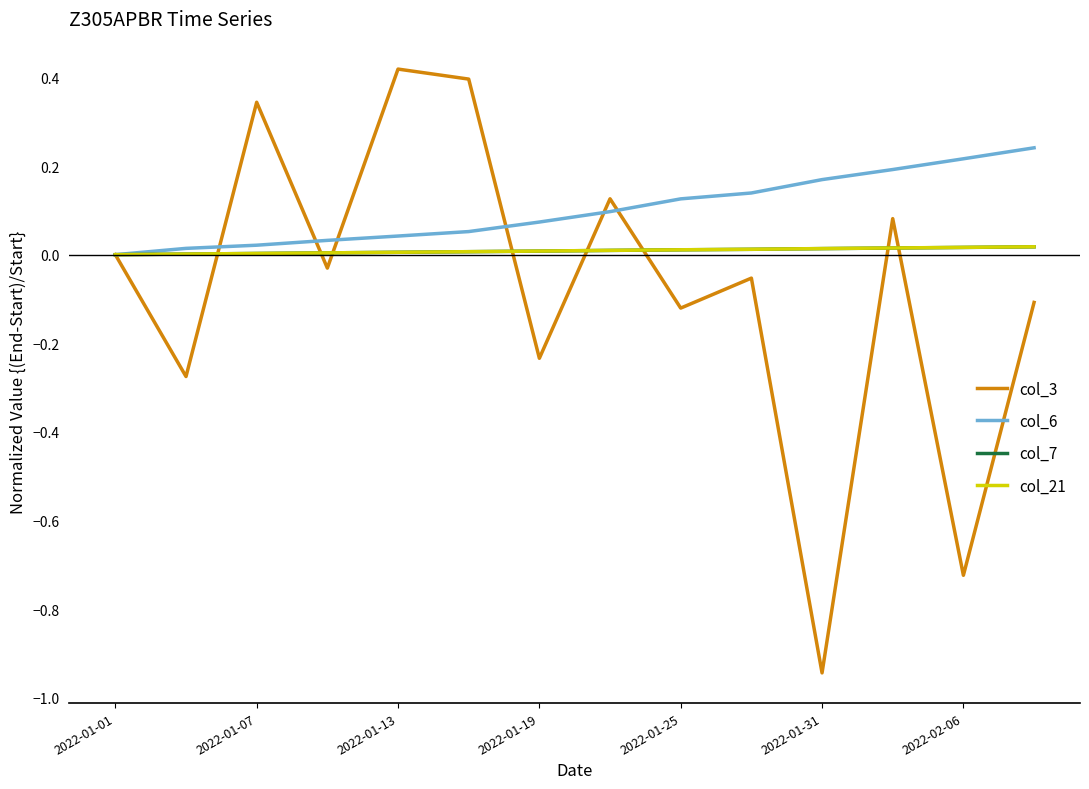

Which series has the widest spread of values?

col_3